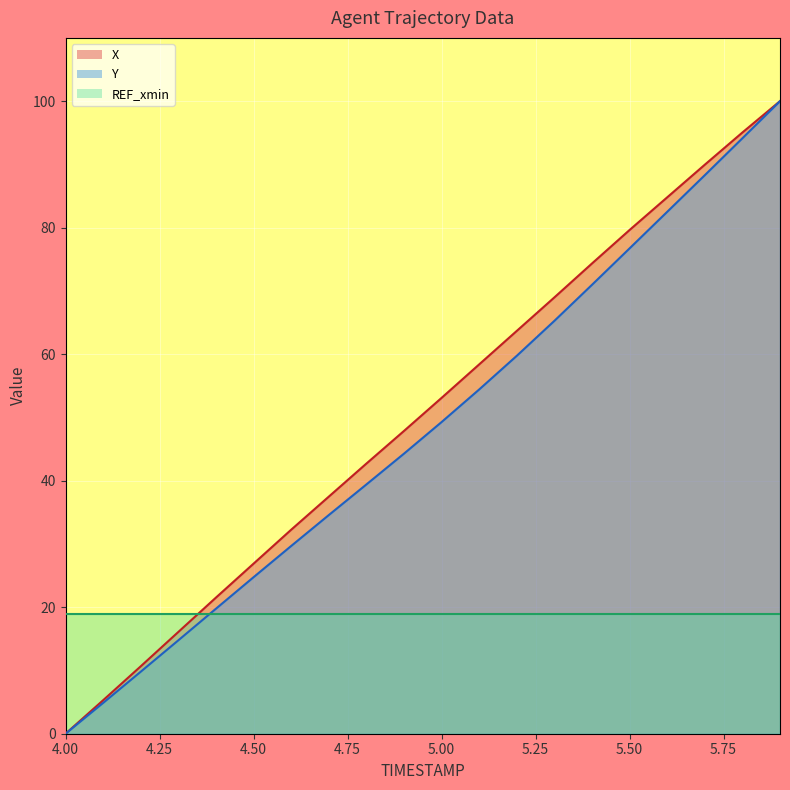

Rank the categories by Y value from lowest to highest.

4.0, 4.1, 4.2, 4.3, 4.4, 4.5, 4.6, 4.7, 4.8, 4.9, 5.0, 5.1, 5.2, 5.3, 5.4, 5.5, 5.6, 5.7, 5.8, 5.9